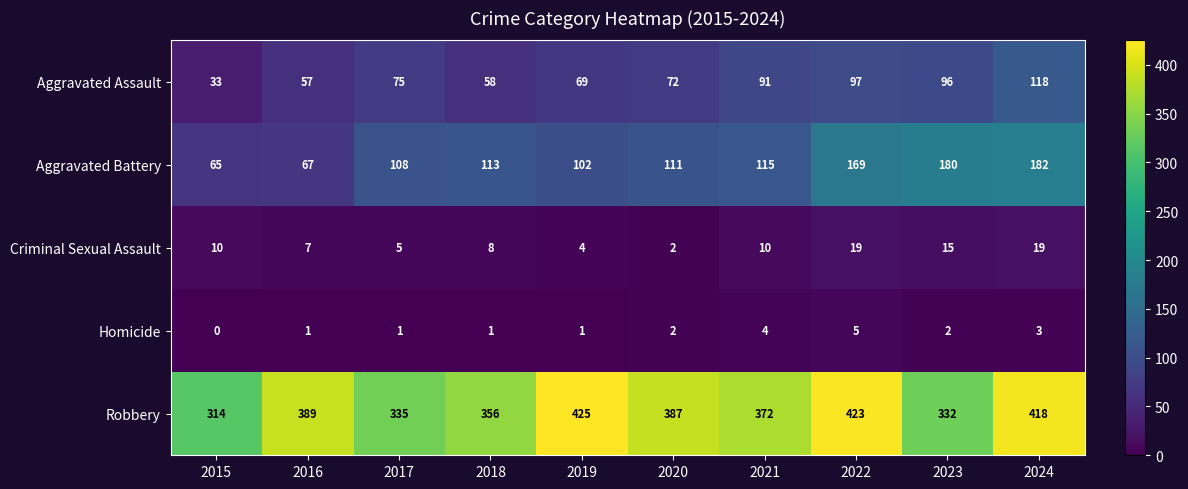

Where does the Robbery series first go above 387?

2016